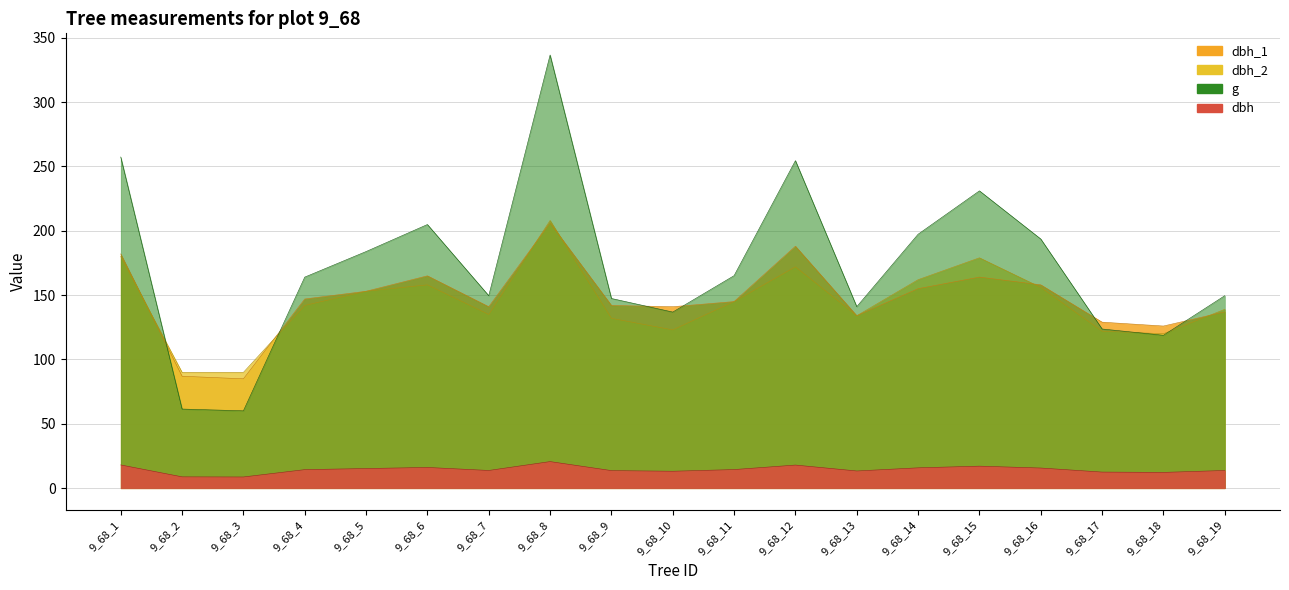

Rank the series at 9_68_7 from highest to lowest value.

g, dbh_1, dbh_2, dbh